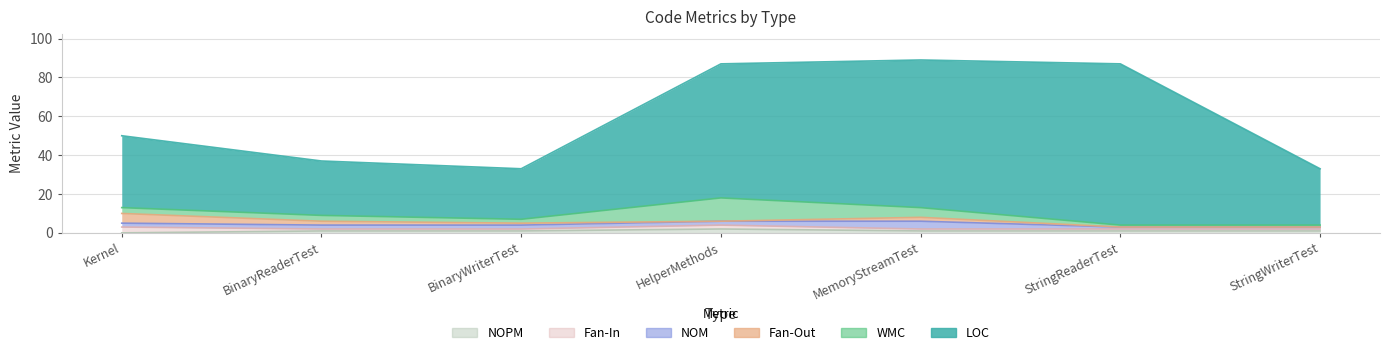

What is the total value across all series at StringWriterTest?

33